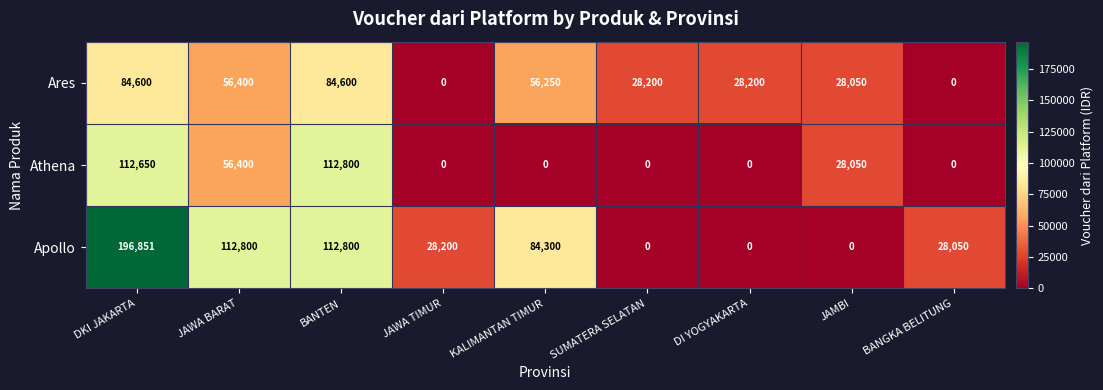

Which series has the widest spread of values?

Apollo